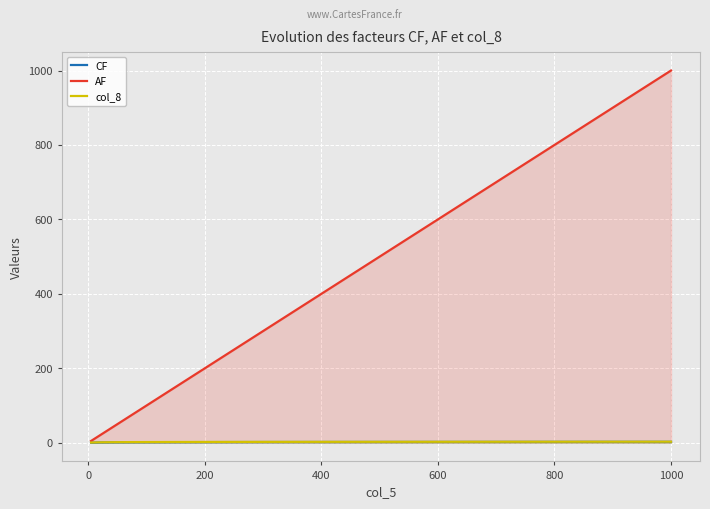

What is the spread (max minus min) of values at 800?

797.5